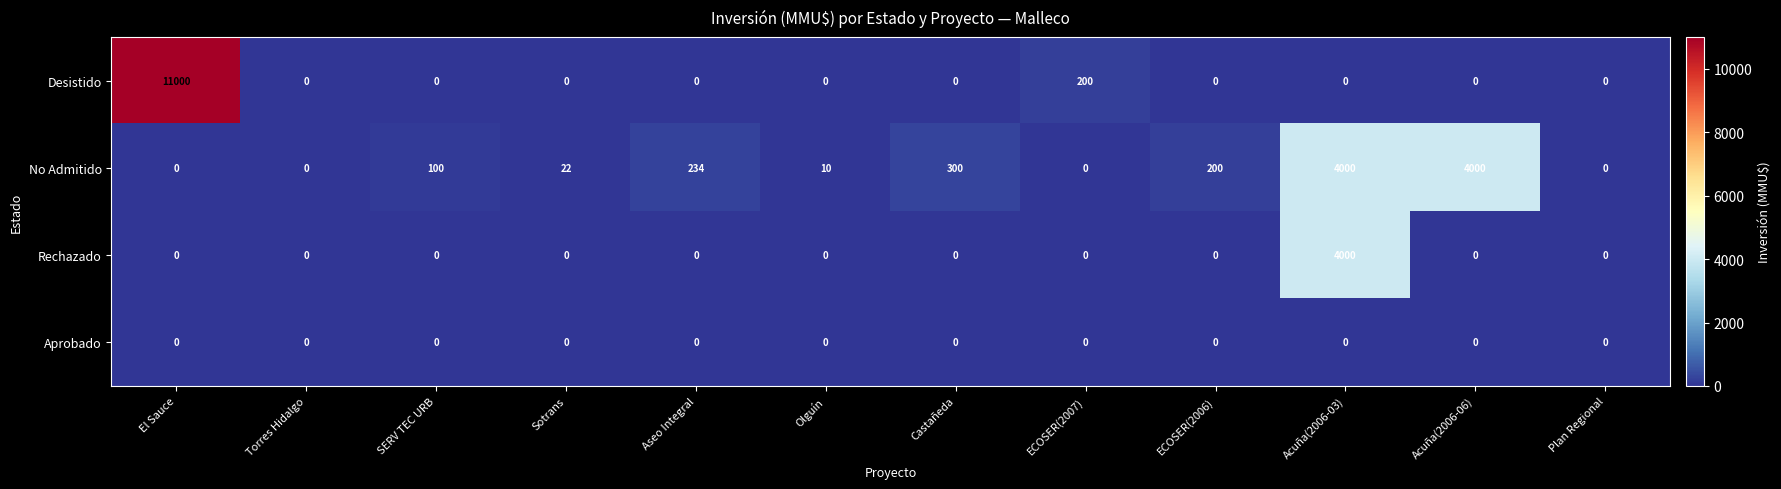

What is the difference between the highest and lowest values at ECOSER(2007)?

200